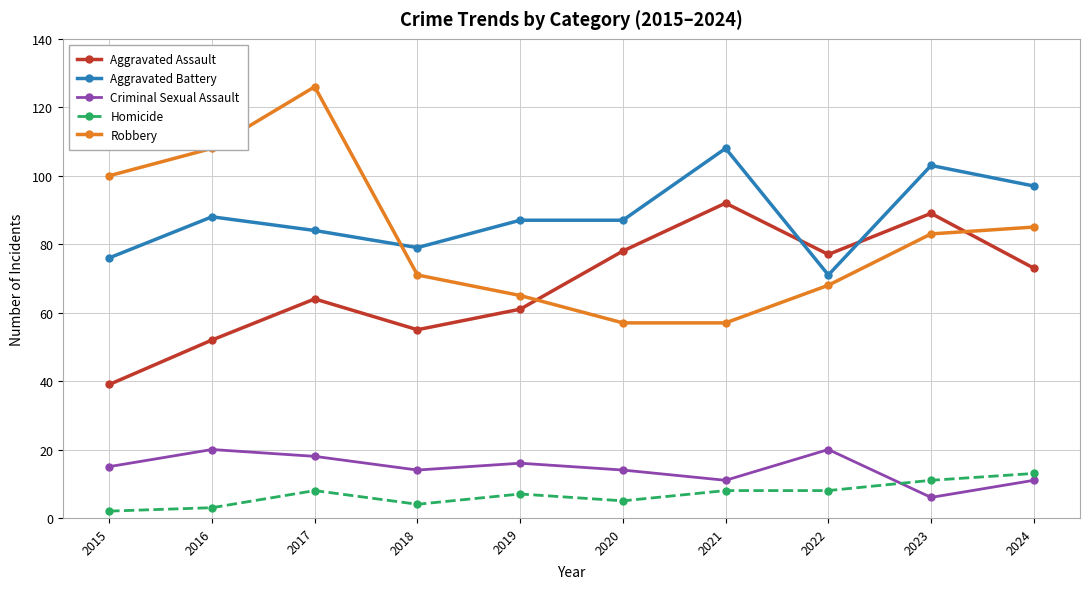

At how many categories does at least one series exceed 13?

10